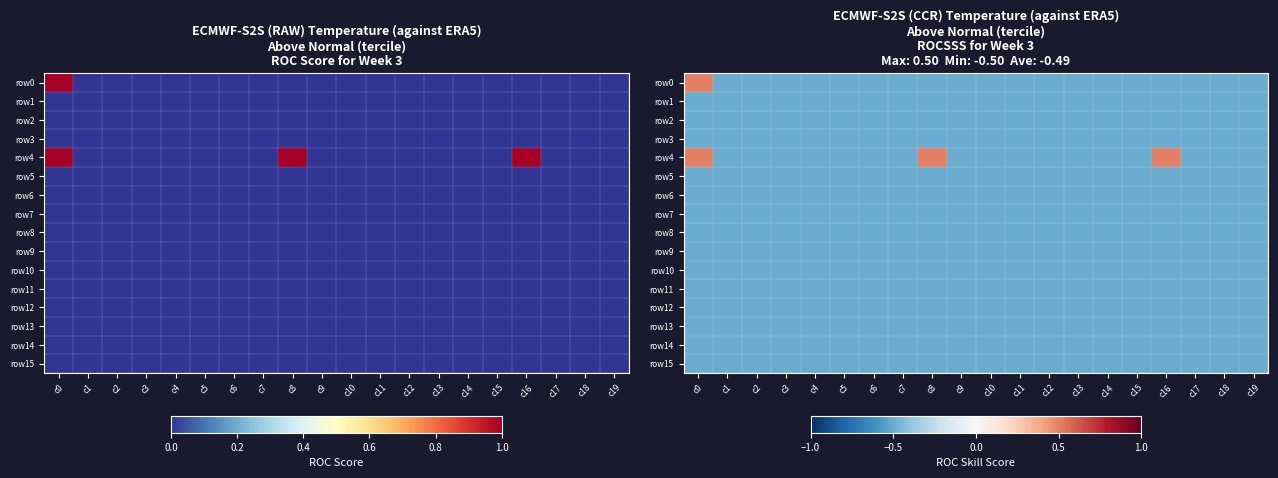

What is the sum of the row4 values at c5 and c1?

-1.0